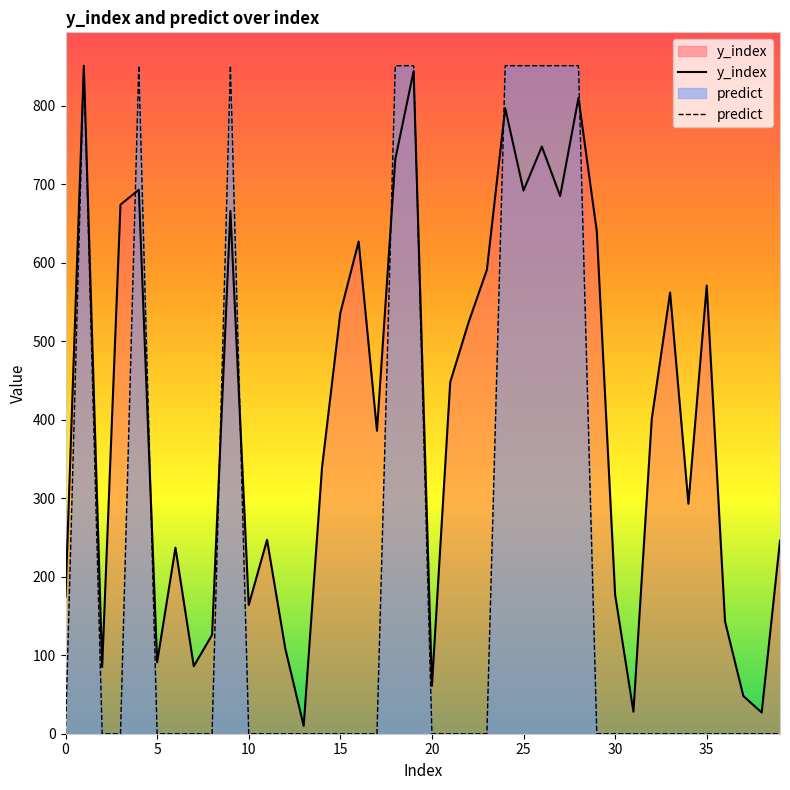

What is the value of the y_index point at the 7th from the left?

237